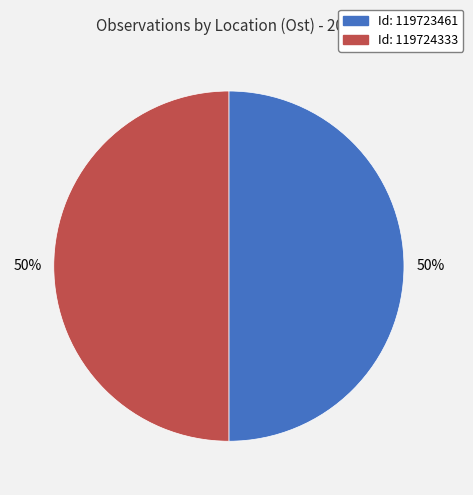

To the nearest percent, what is the average slice percentage?

50%